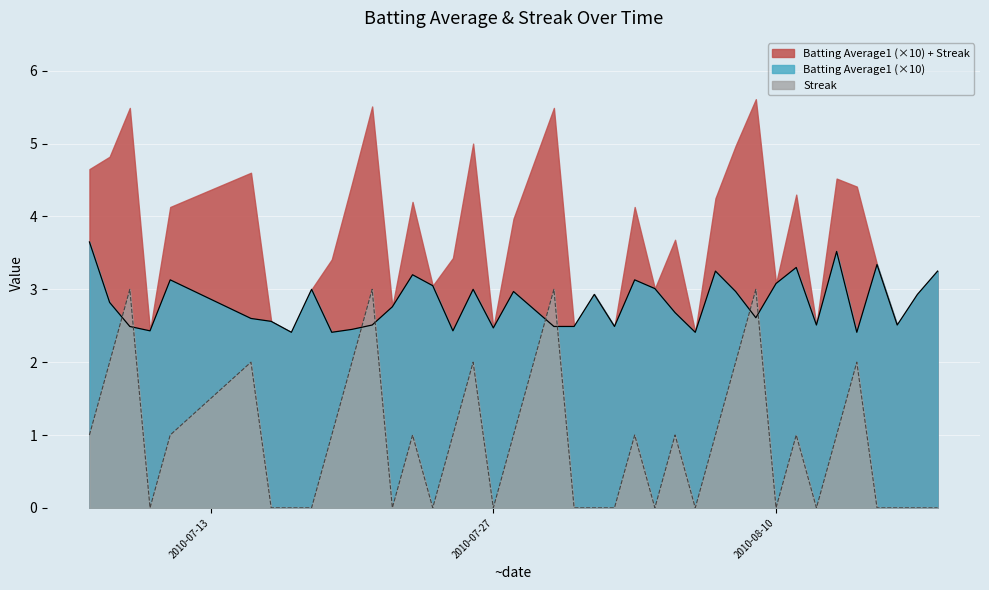

How many times do Batting Average1 and Streak cross each other?

8